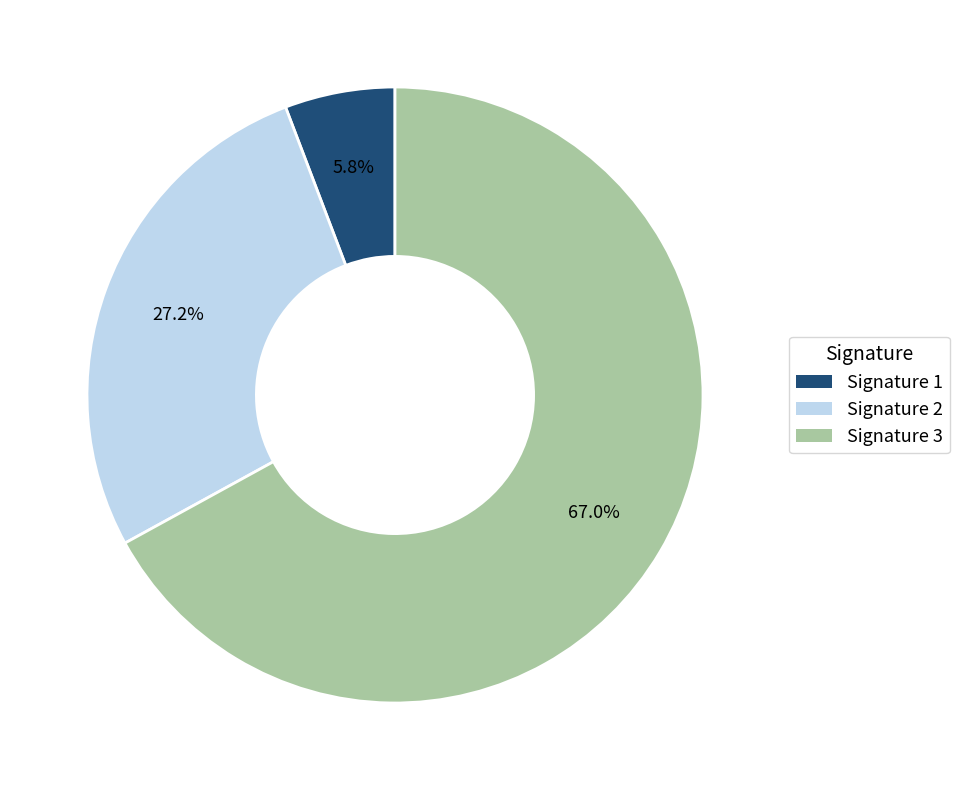

Is there a majority slice in this chart?

Yes